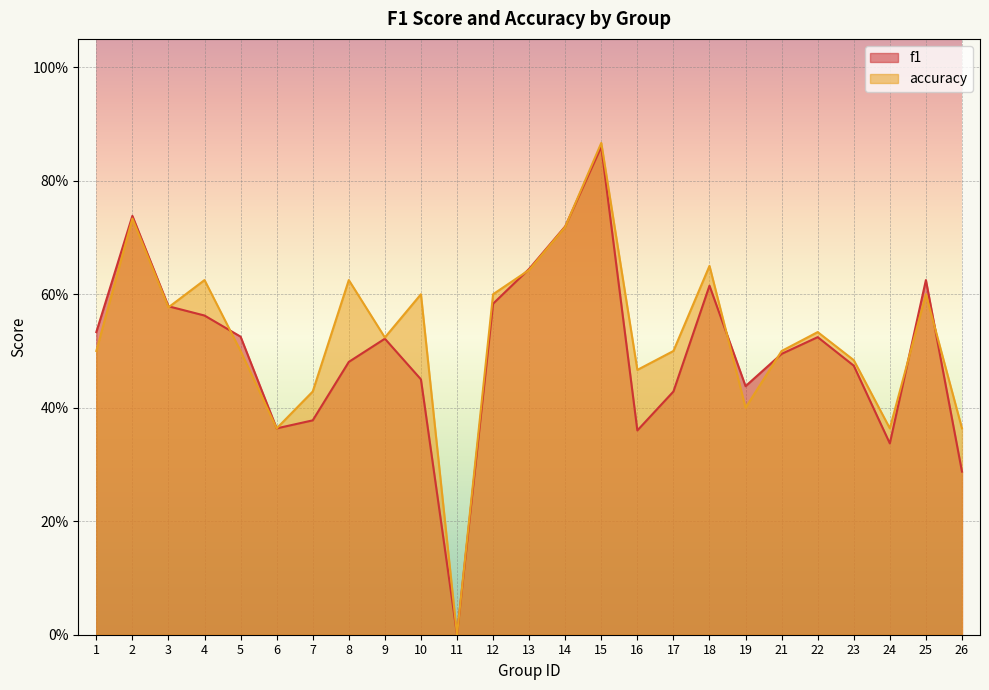

Which has a higher value, 11 or 7?

7